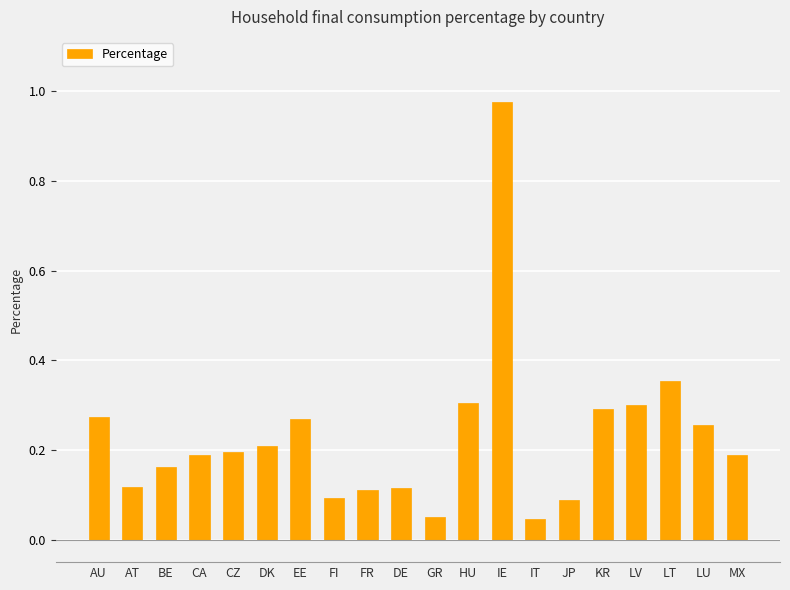

Which category has the highest value across all series?

IE